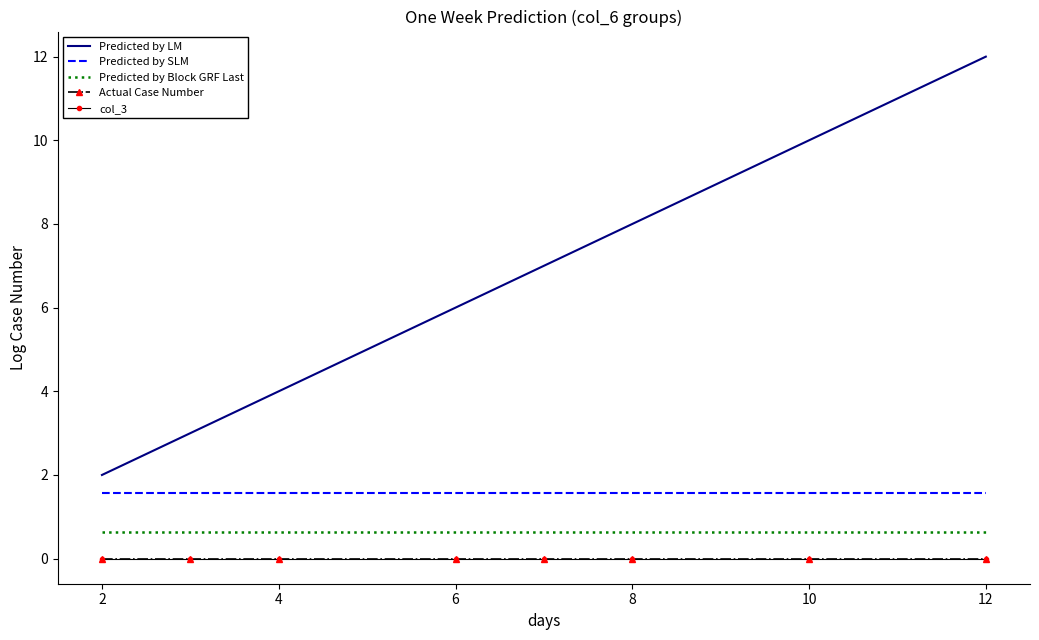

Where does the Predicted by LM series first go above 7?

8